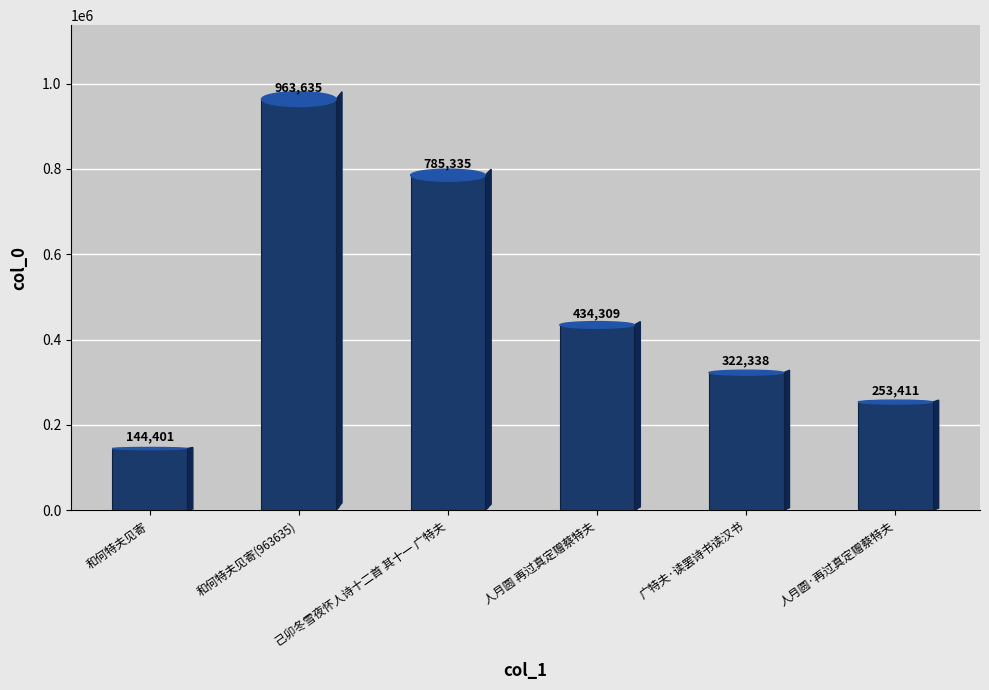

Which category has the highest value across all series?

和何特夫见寄(963635)